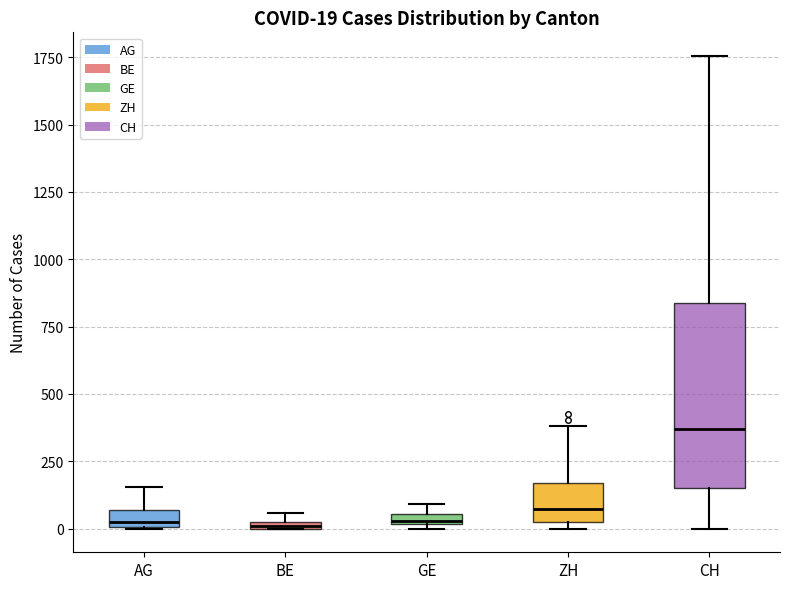

Which box is the tallest, from its lower edge to its upper edge?

CH